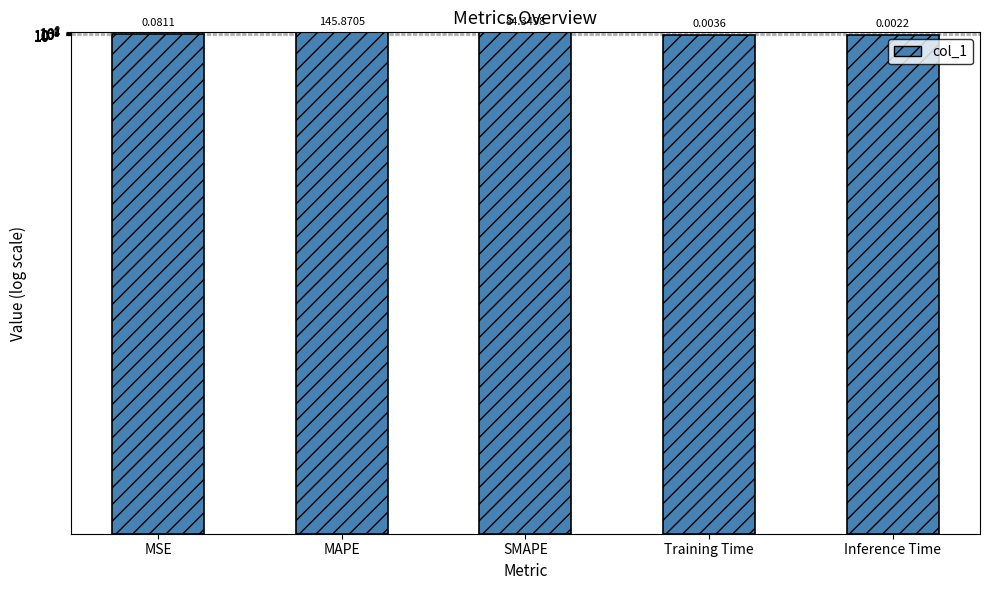

Are the bars grouped side by side (vs. stacked)?

No